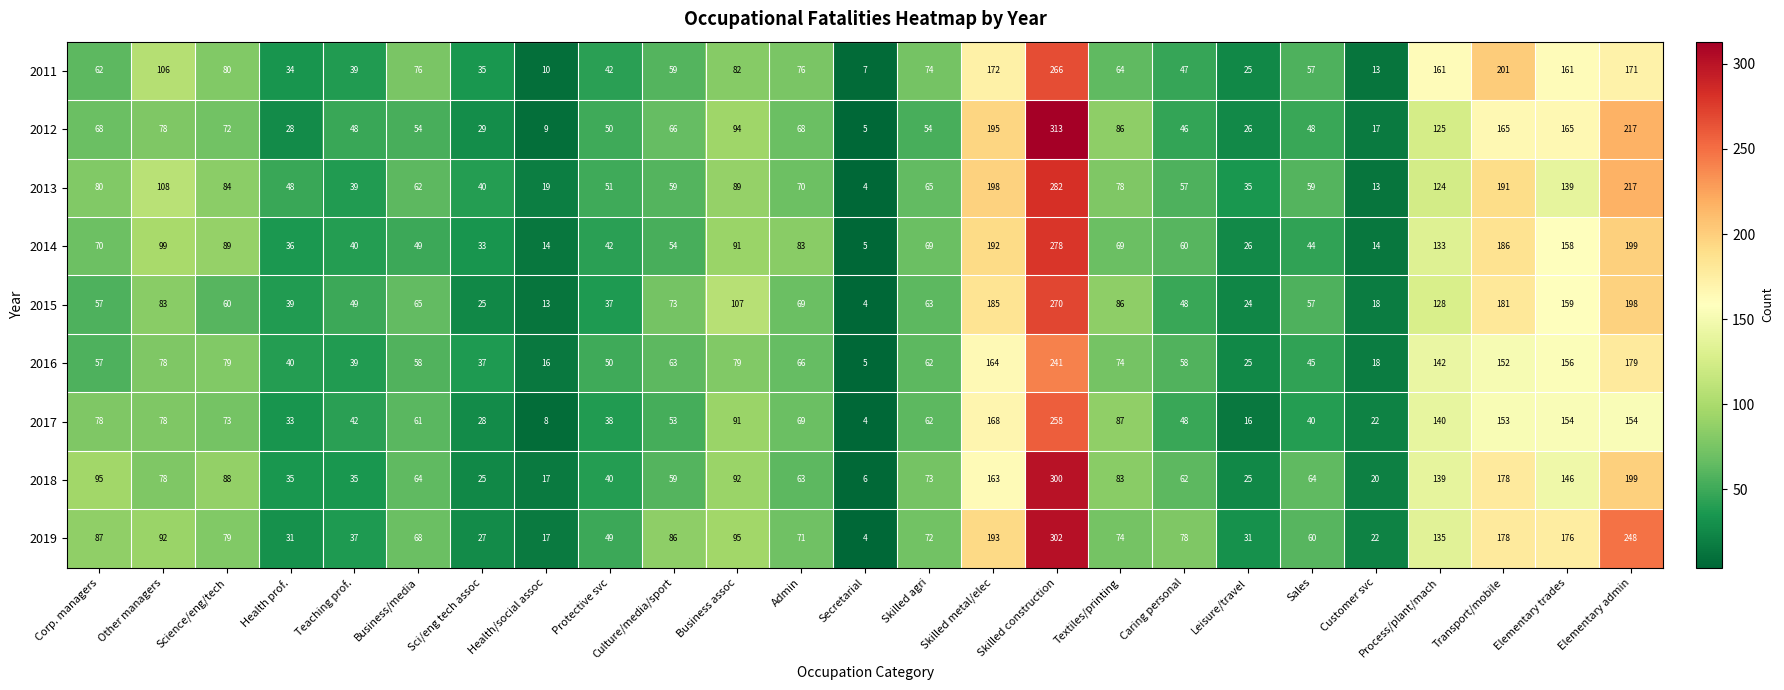

What is the difference between the 2013 values at Health prof. and Culture/media/sport?

11